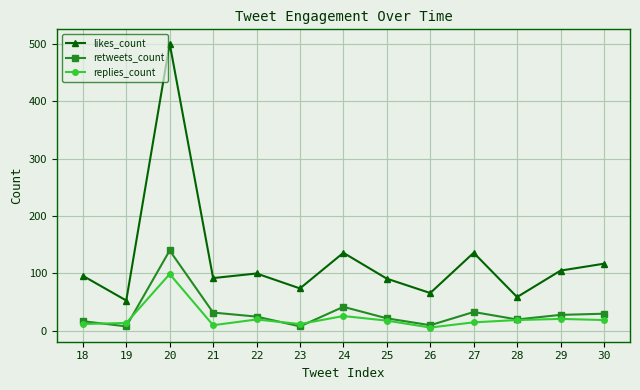

At which category does replies_count reach its first local peak?

20